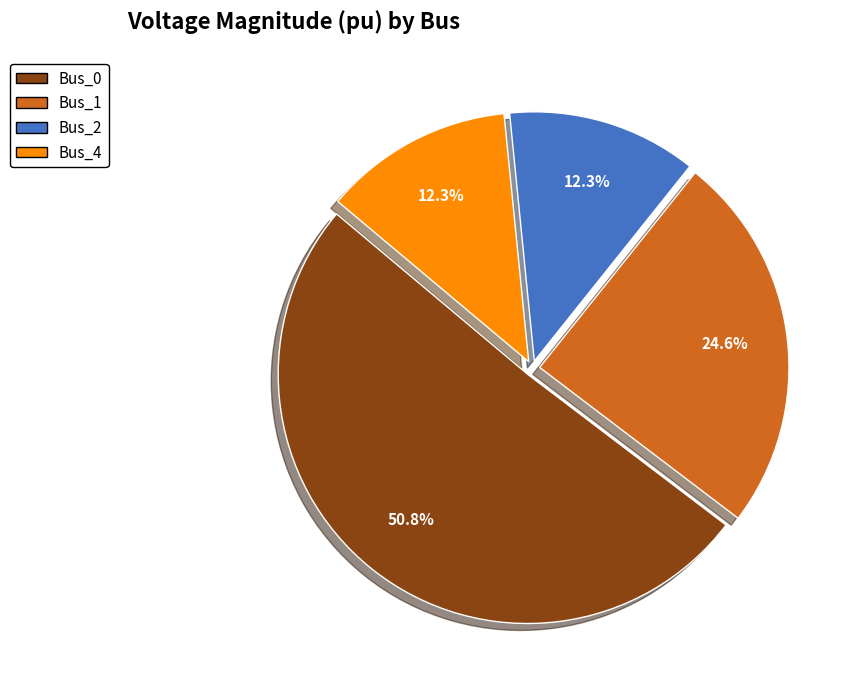

Which slice represents more than half of the pie?

Bus_0